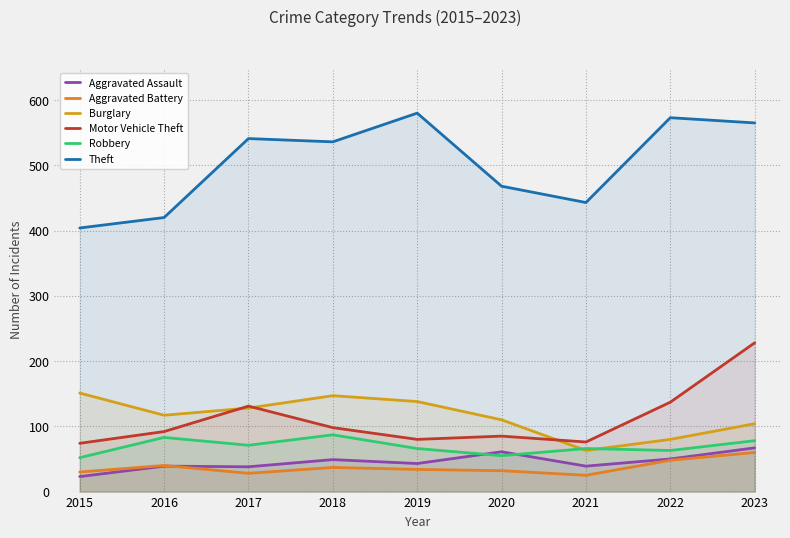

What is the difference between the highest and lowest values at 2020?

436